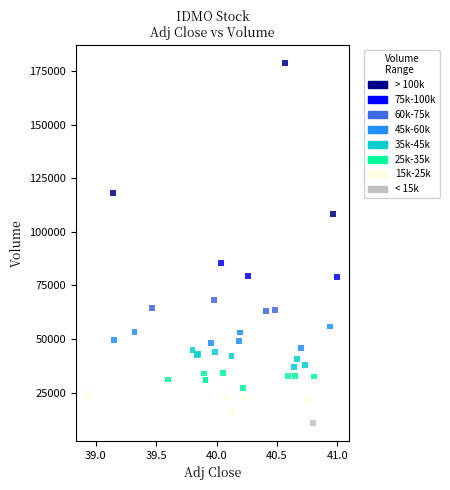

What Y value in the scatter plot is closest to 94800?

85600